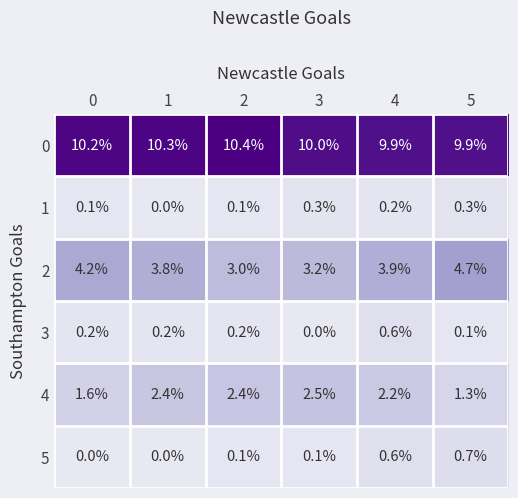

True or false: 5 has a value of 0.1 at 3.

True